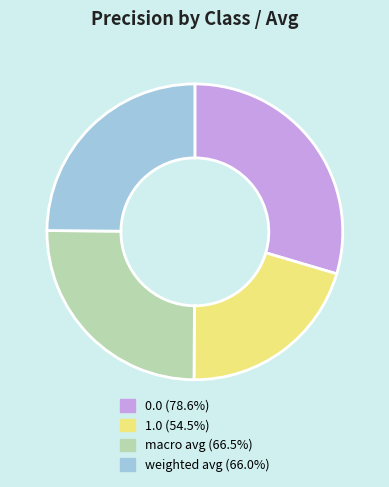

Does any single category account for the majority?

No